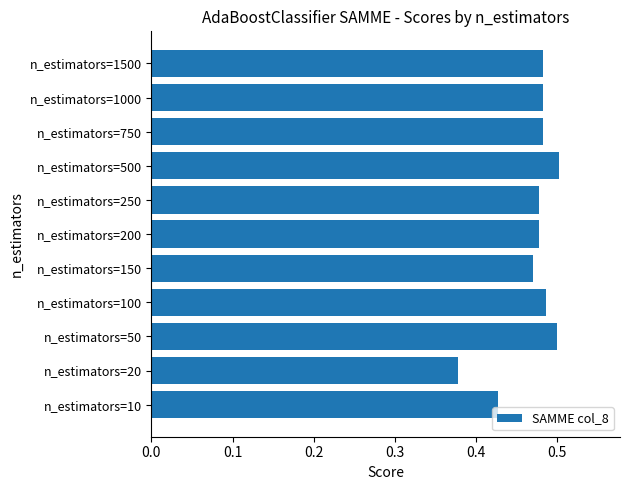

What is the sum of all values?

5.2